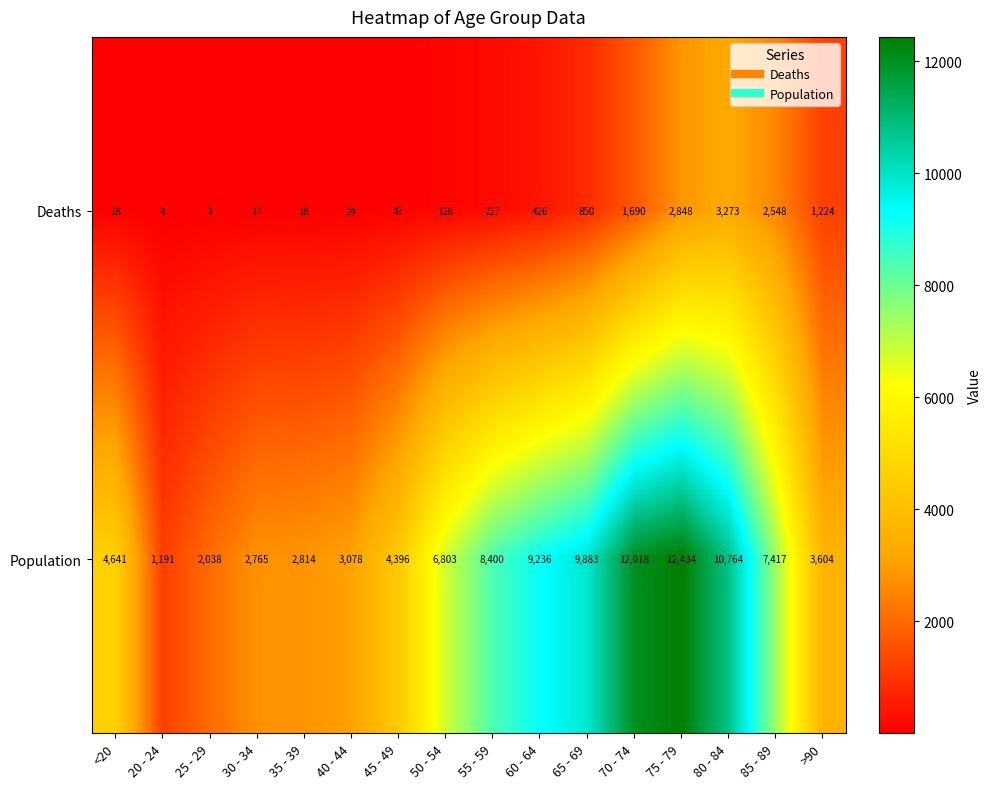

How many distinct data groups are displayed?

2